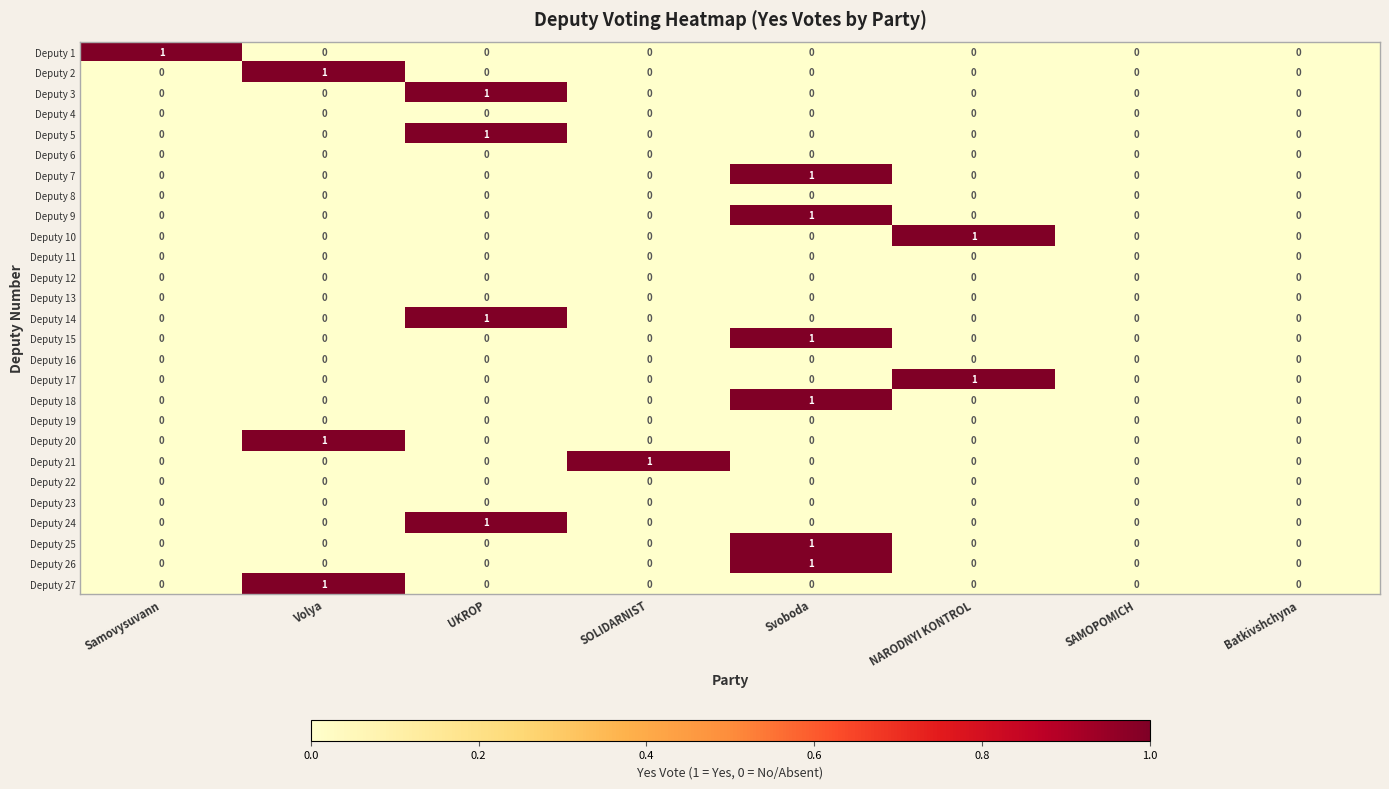

Which category has the highest value in the Deputy 21 series?

SOLIDARNIST